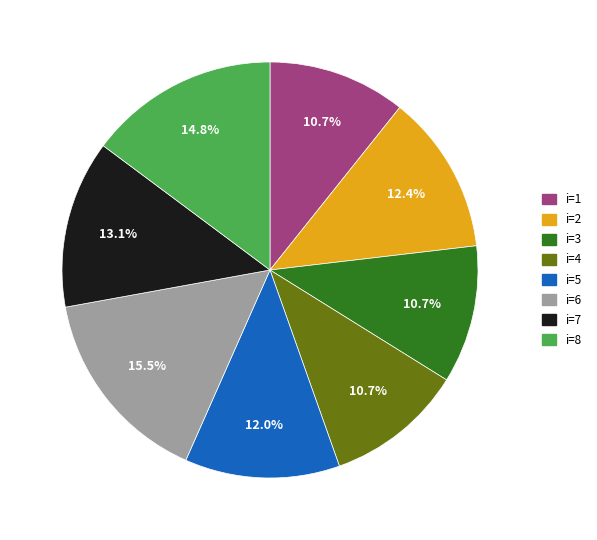

Is there a majority slice in this chart?

No